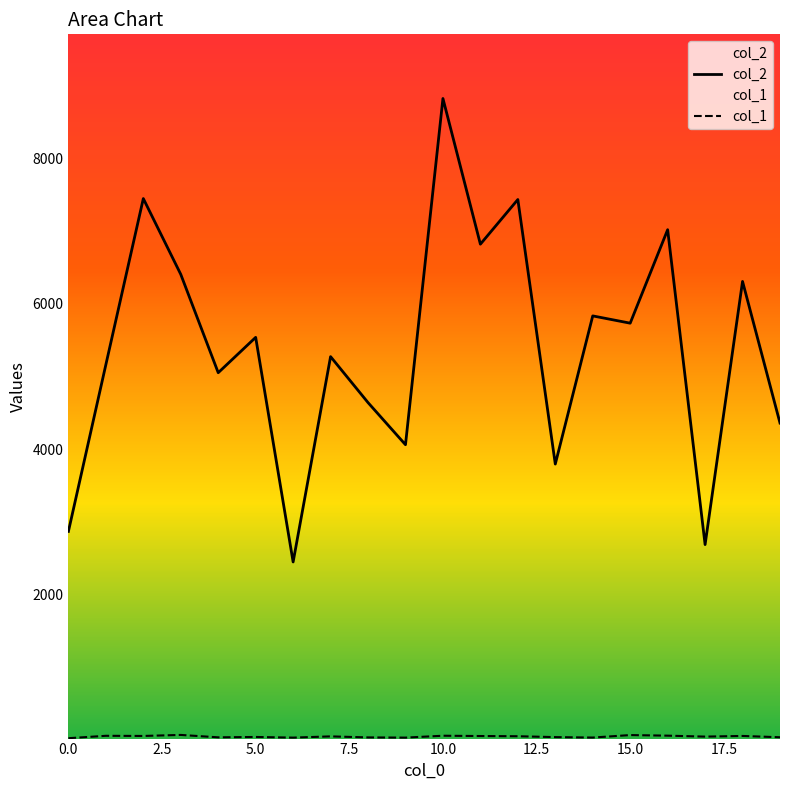

True or false: col_1 and col_2 cross at least once.

False